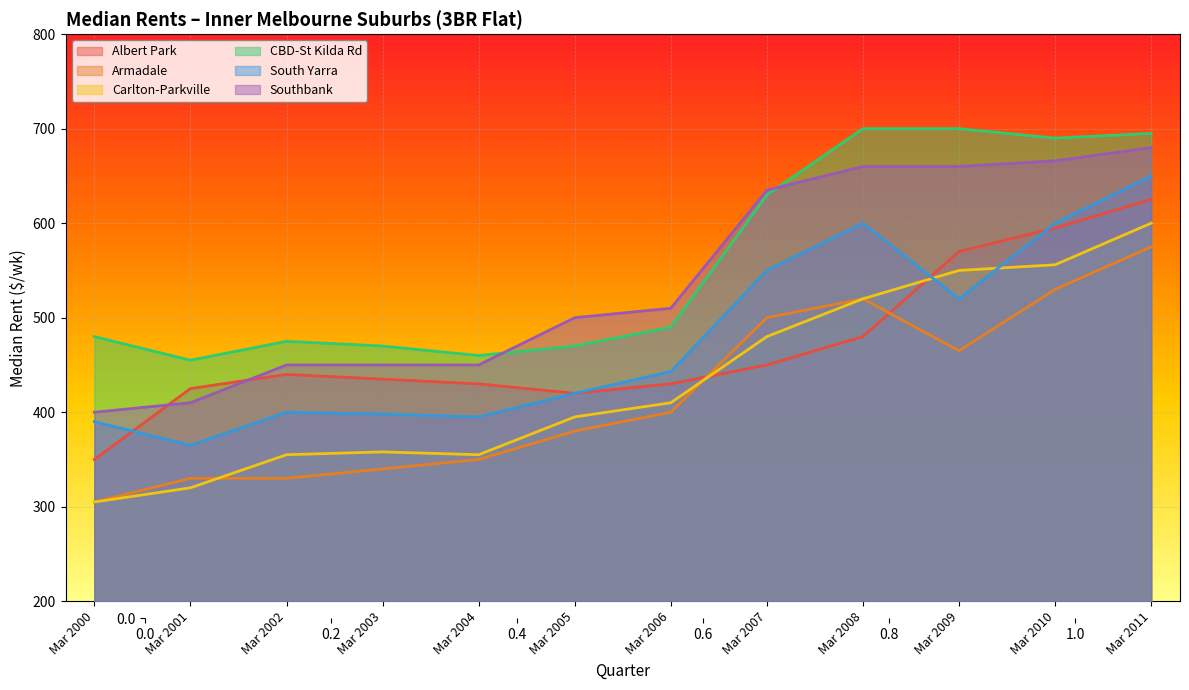

At which category is the sum across all series the highest?

Mar 2011